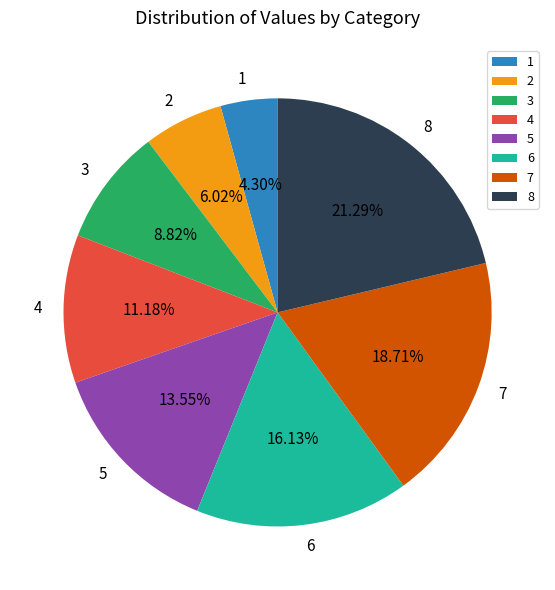

What percentage is the 1 slice, to the nearest percent?

4%